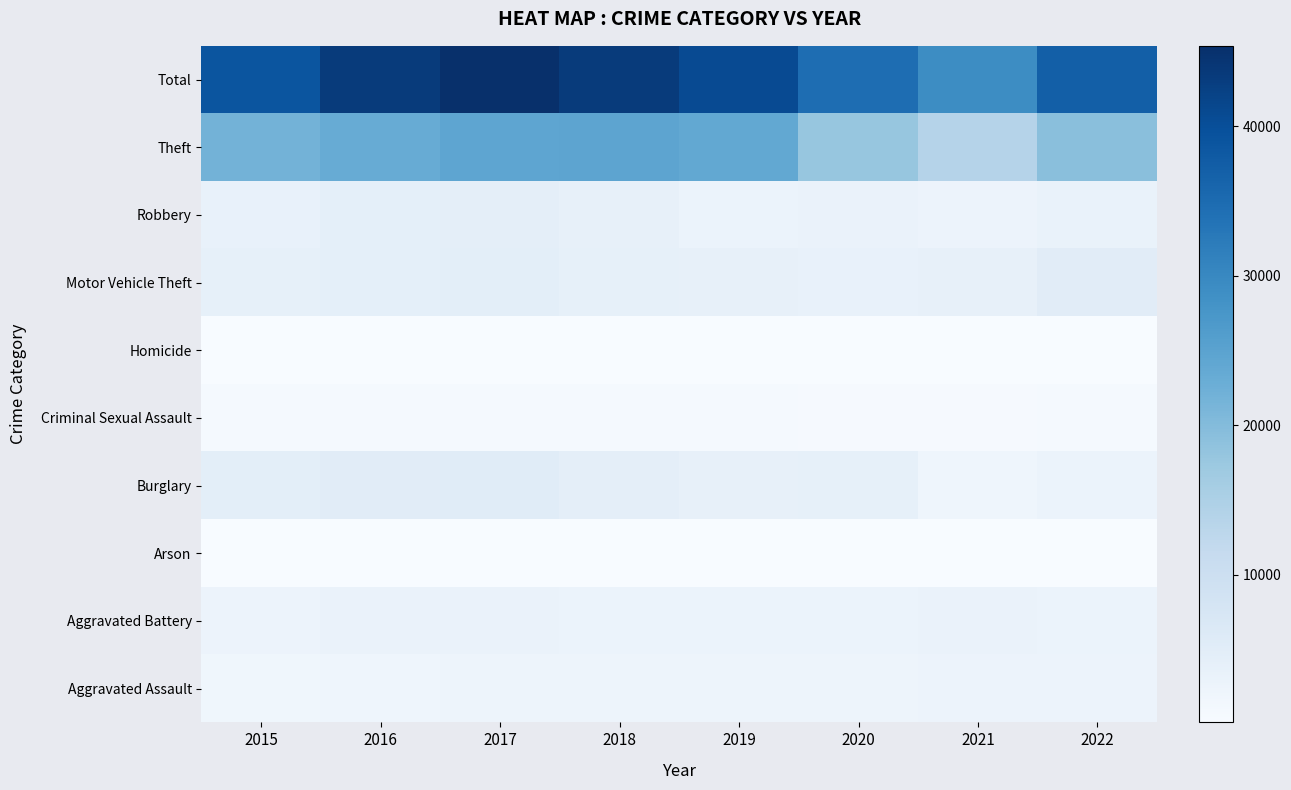

Which label corresponds to the largest value in the chart?

2017